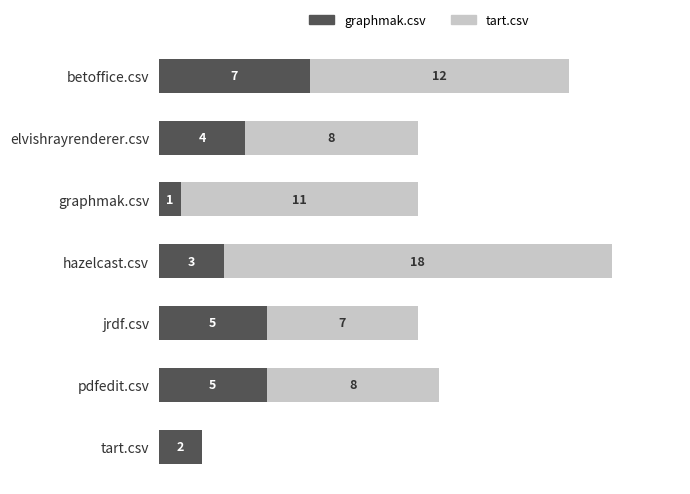

At which label is graphmak.csv closest to 4?

elvishrayrenderer.csv